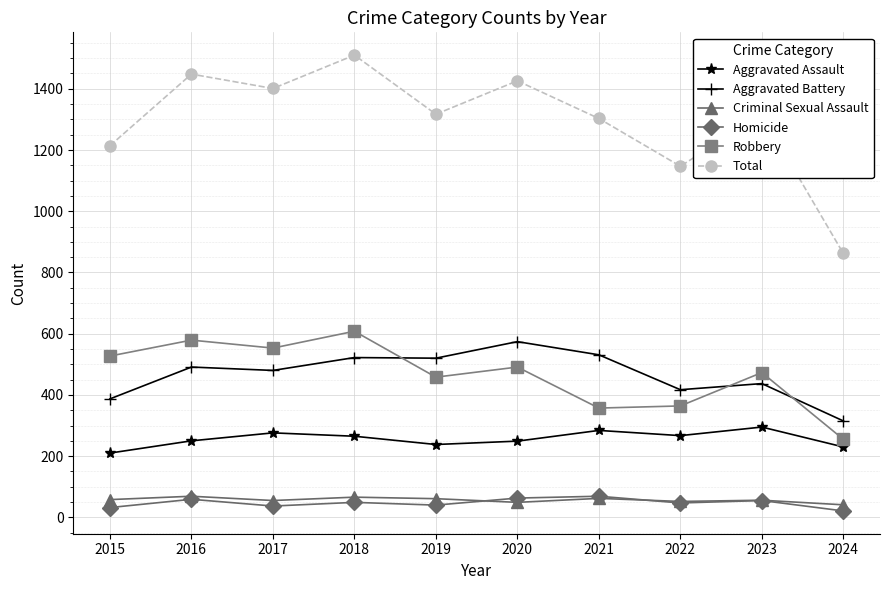

Which series has the largest total across all categories?

Total